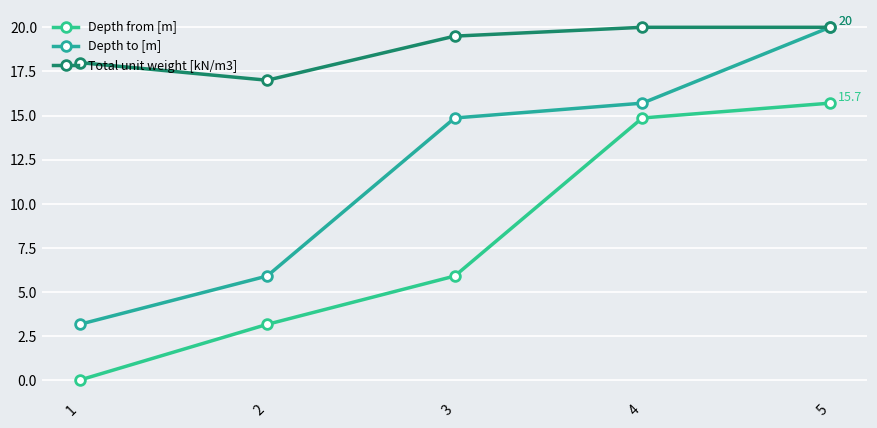

Which series has the largest range (max minus min)?

Depth to [m]